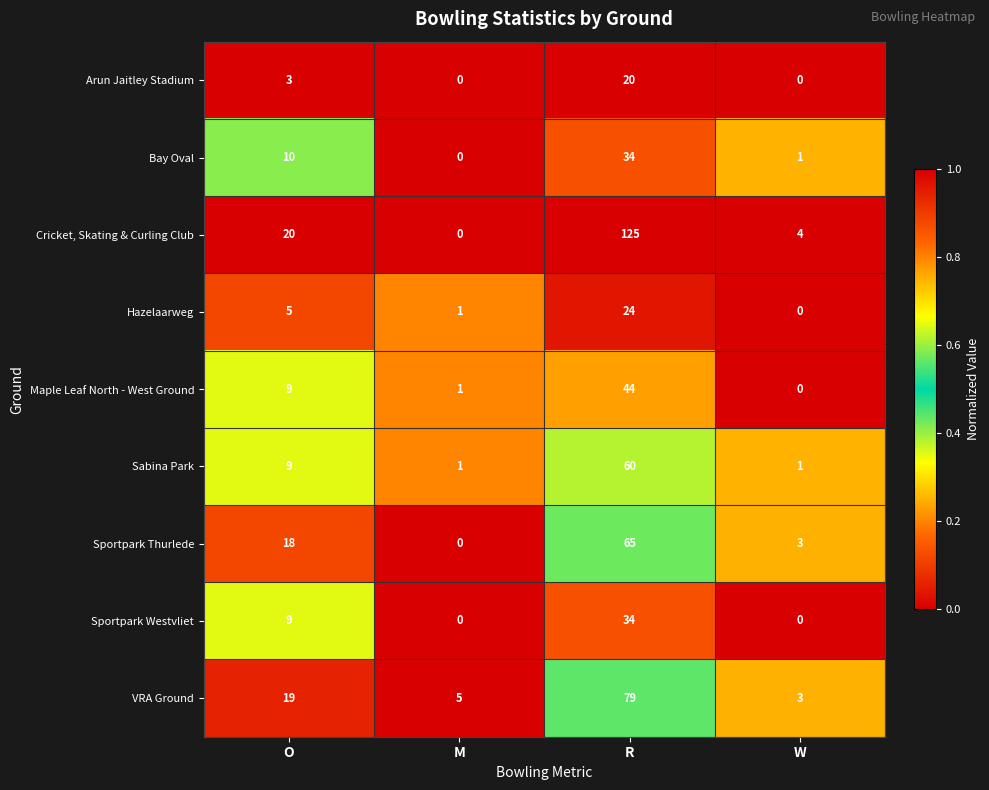

Which series has the widest spread of values?

Cricket, Skating & Curling Club